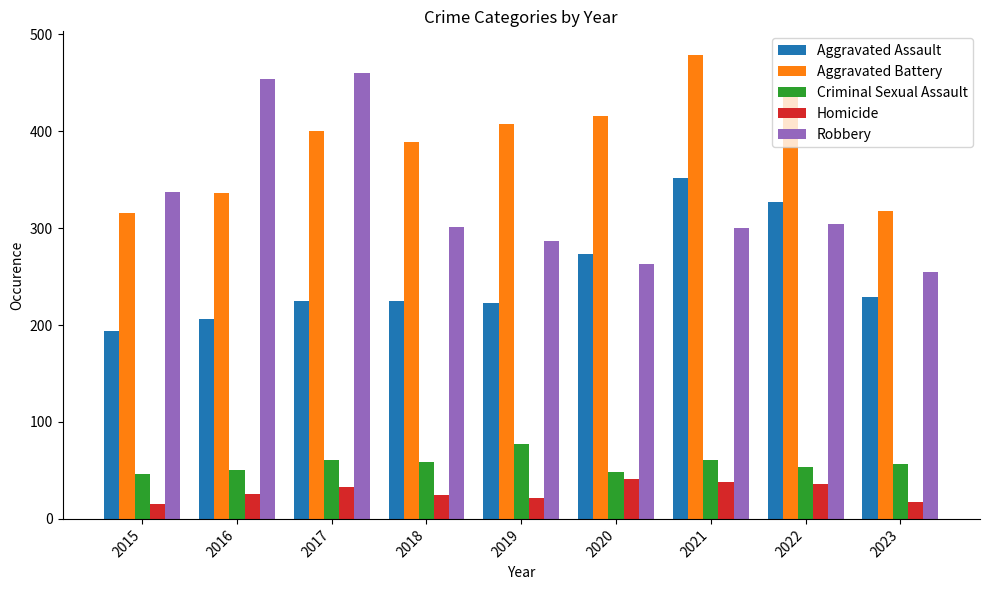

Which series has the widest spread of values?

Robbery